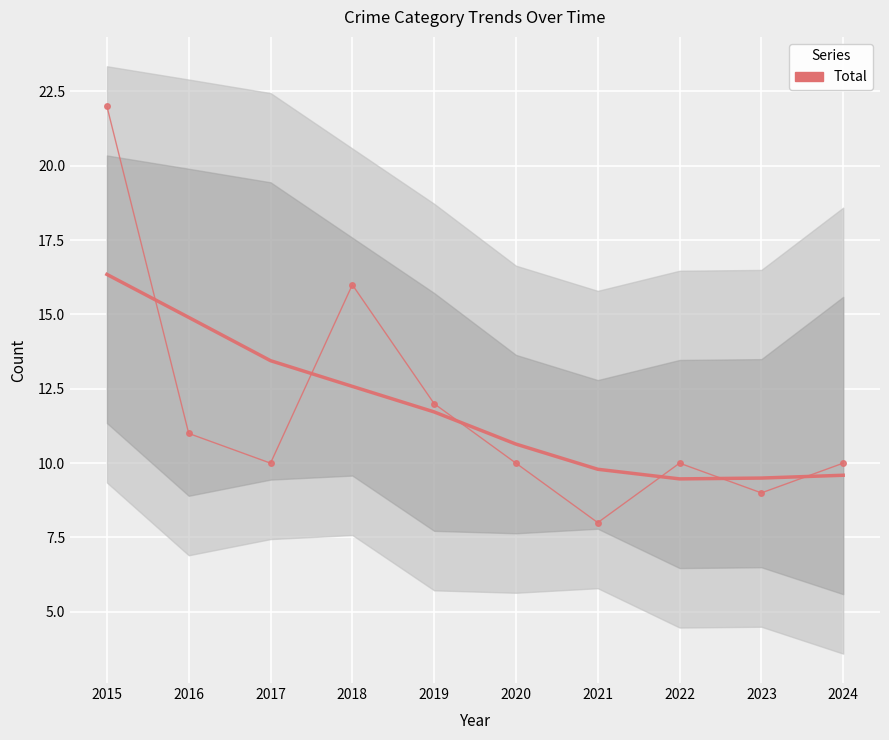

Is this an area chart (filled region under the line)?

No